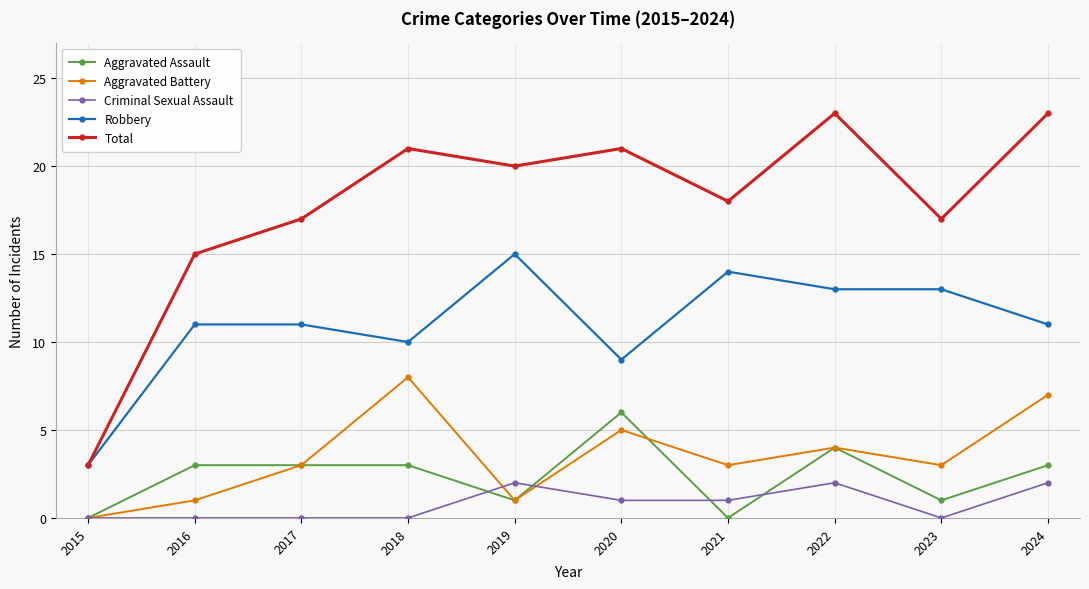

What is the total value across all series at 2018?

42